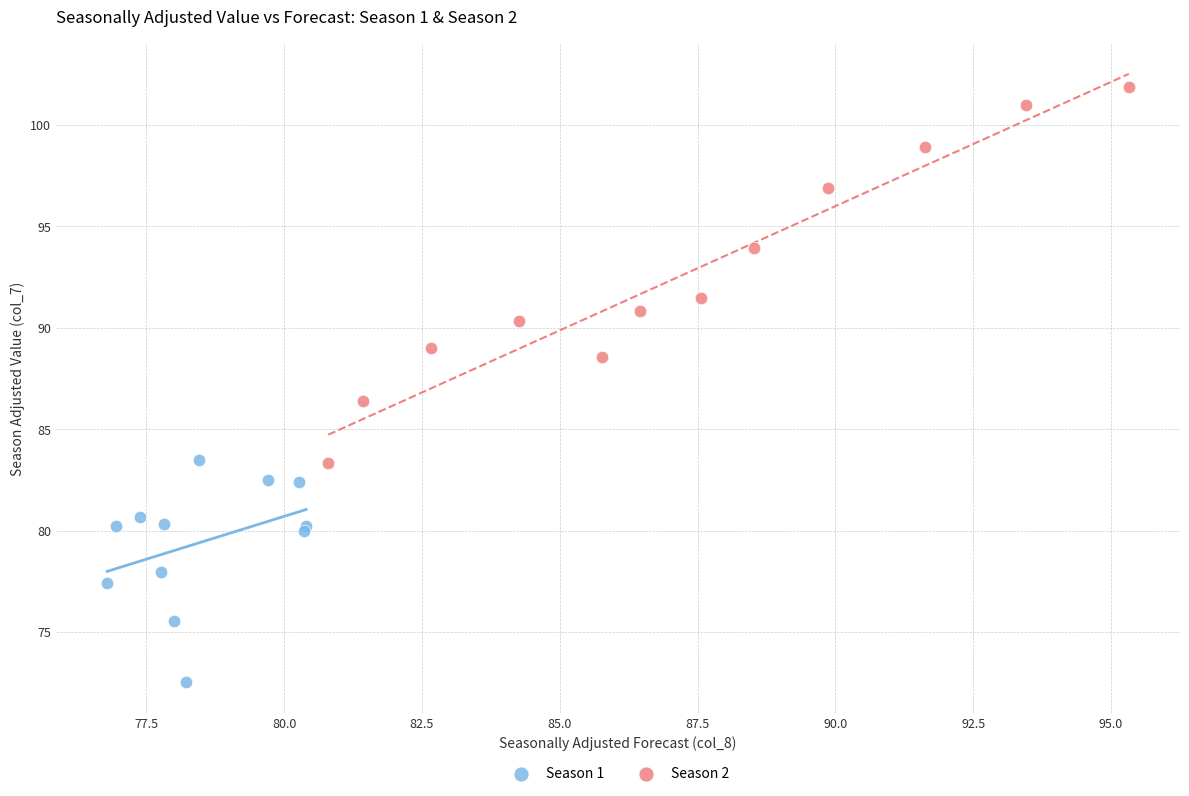

Which series has the widest spread of Y values?

Season 2